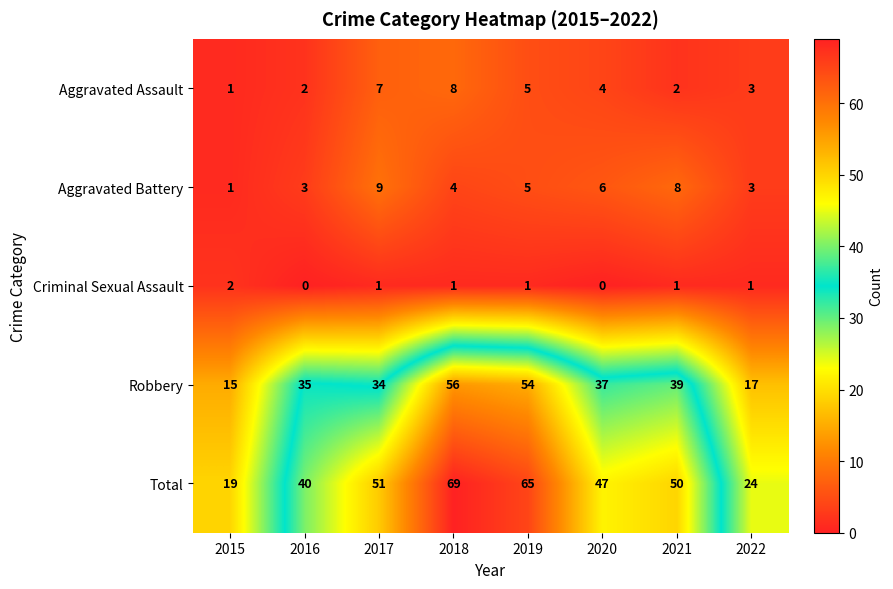

Count the Aggravated Battery values in the range 3 to 8.

6